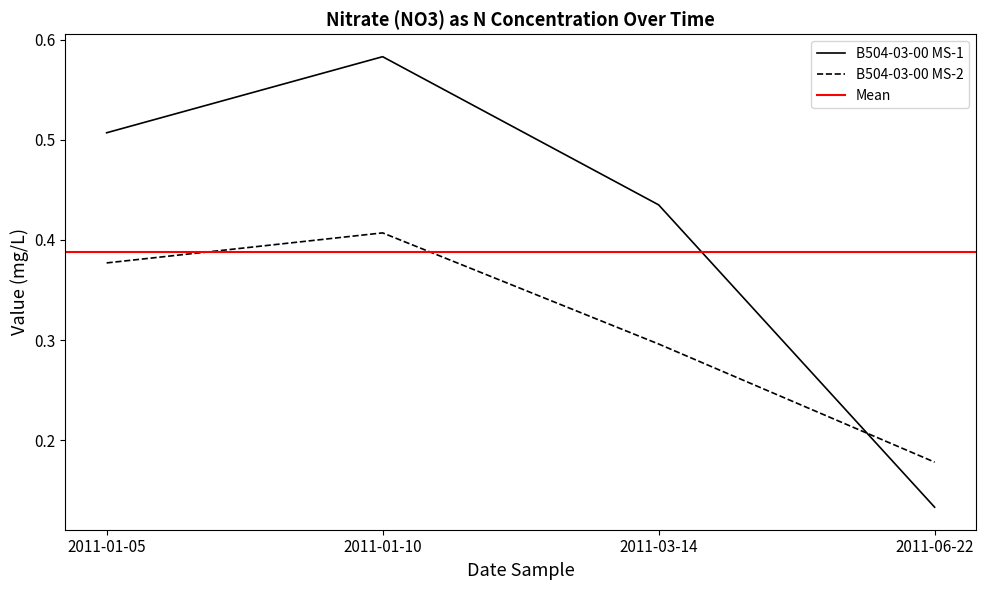

What is the value of the B504-03-00 MS-2 point at the 2nd from the left?

0.4